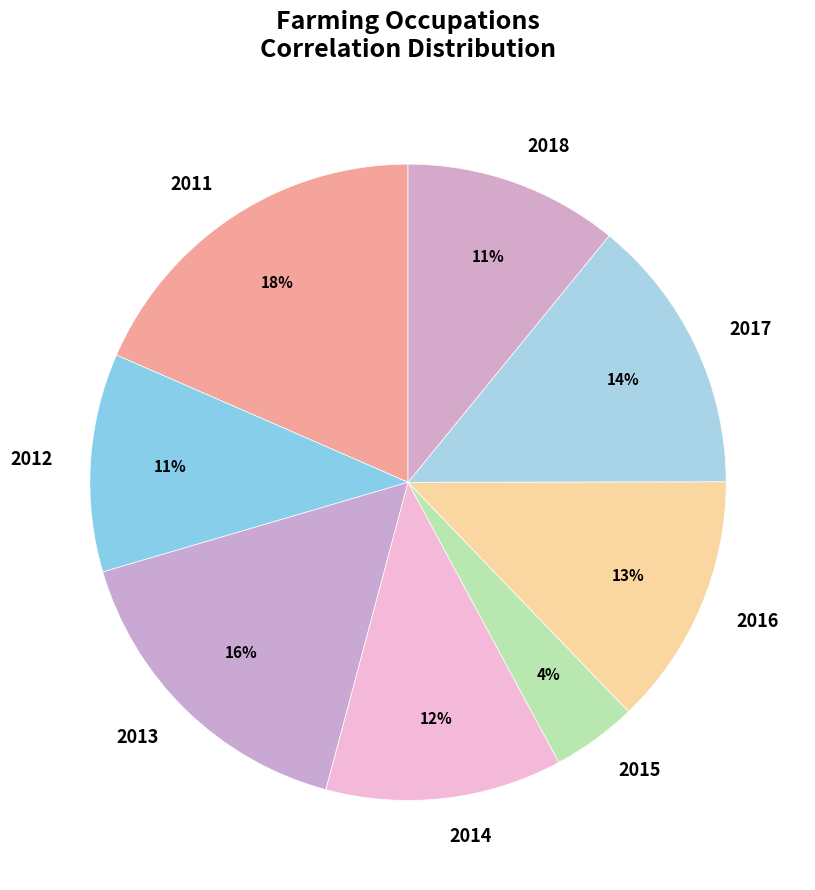

Is there any slice that represents more than half of the pie?

No